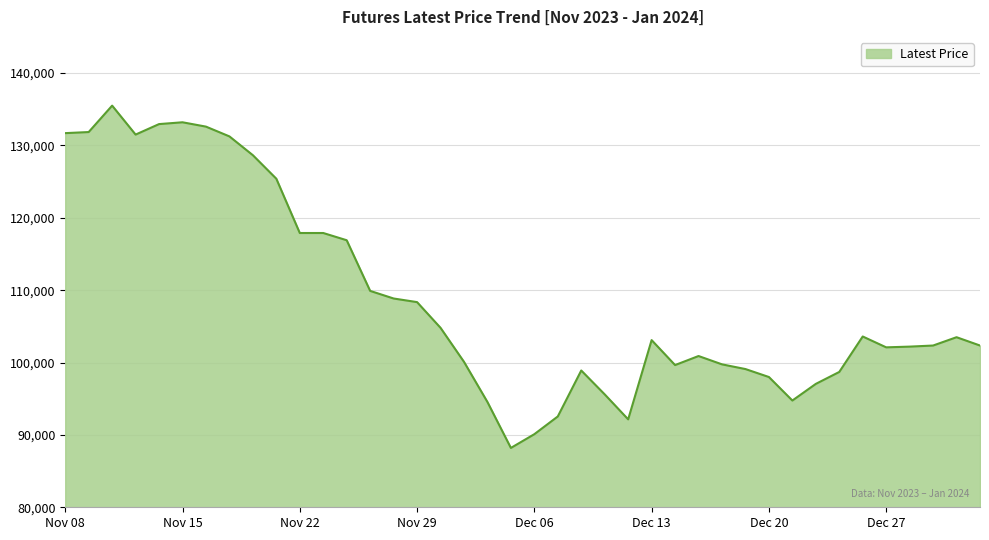

How many lines are shown in the chart?

1